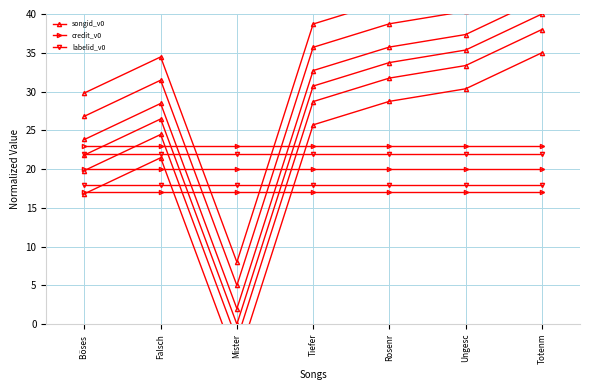

Is the value of songid_v0 at Rosenr greater than the value of credit_v0 at Rosenr?

Yes